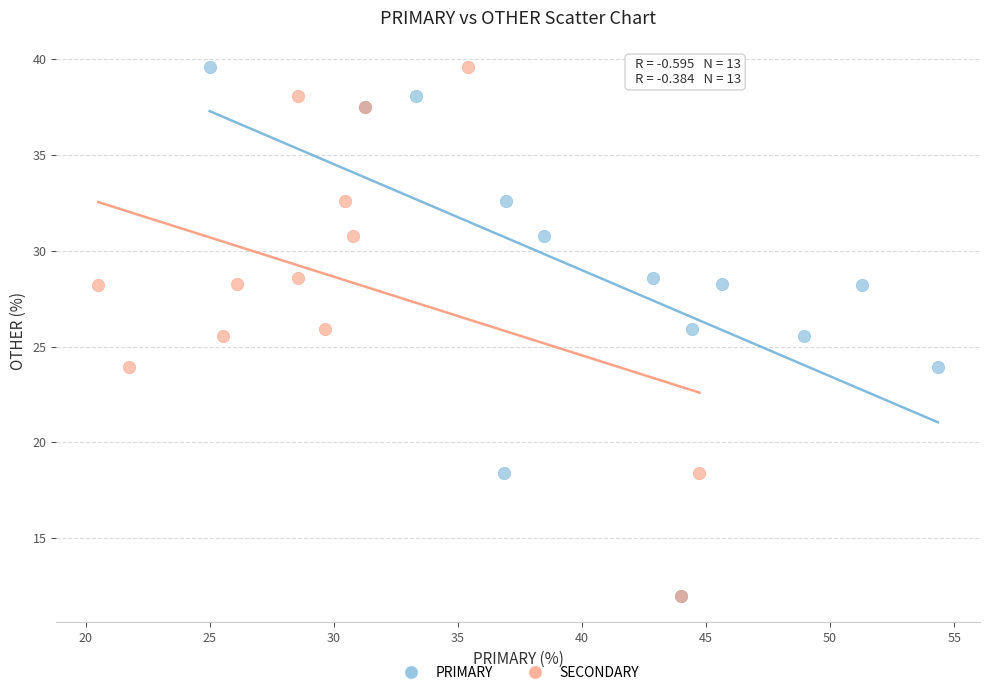

What are all the series names shown in the legend?

PRIMARY, SECONDARY